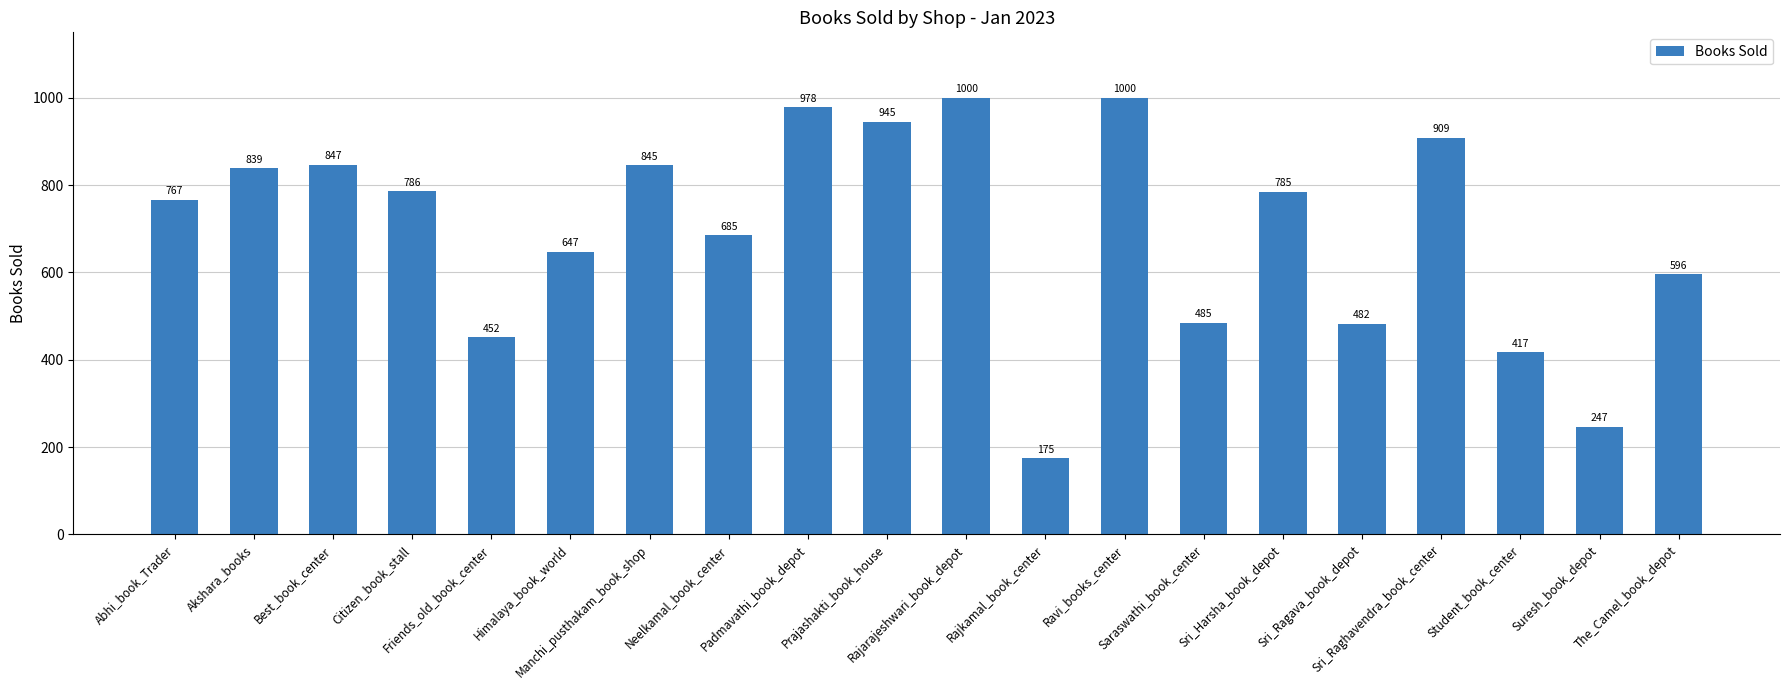

What is the smallest value displayed?

175